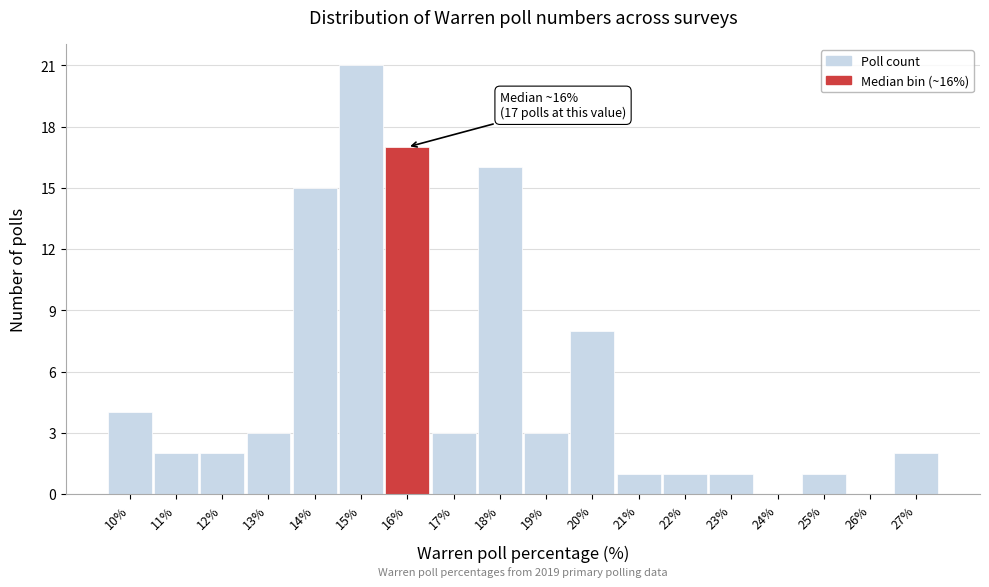

Which range on the x-axis has the tallest bar?

14.5 to 15.5